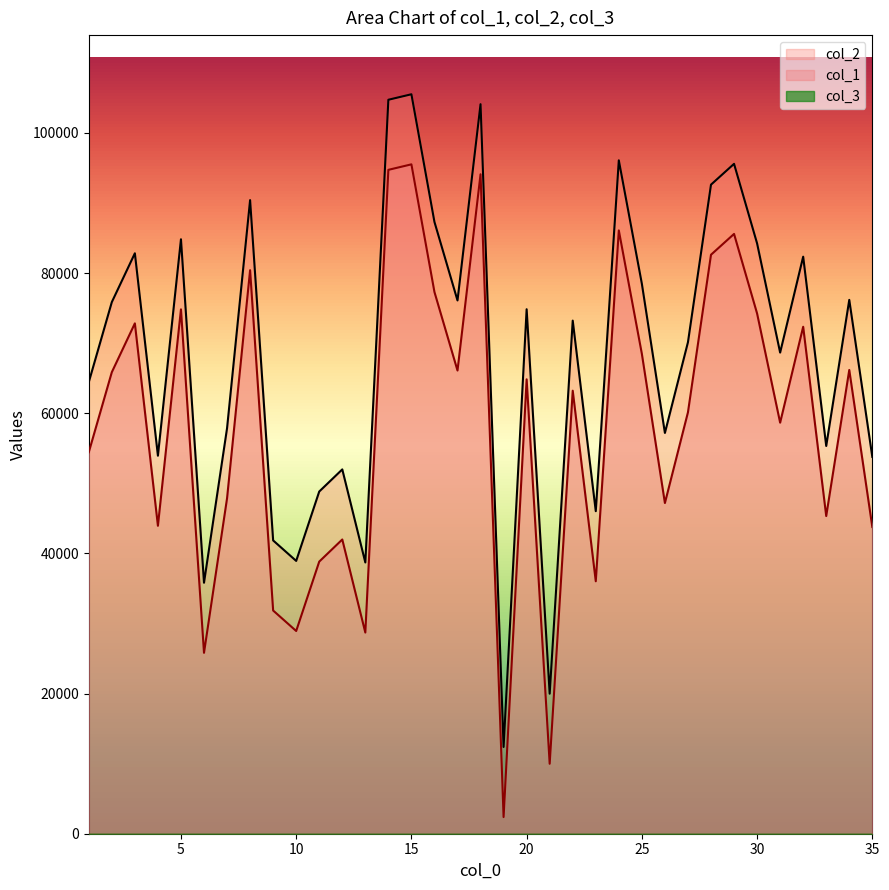

Is it true that col_1 equals 84231 at 30?

True